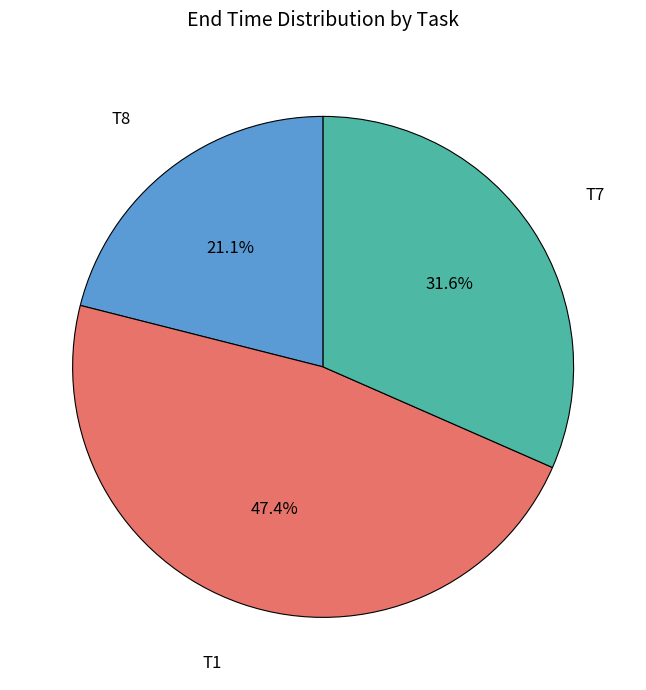

To the nearest percent, what portion does T8 represent?

21%